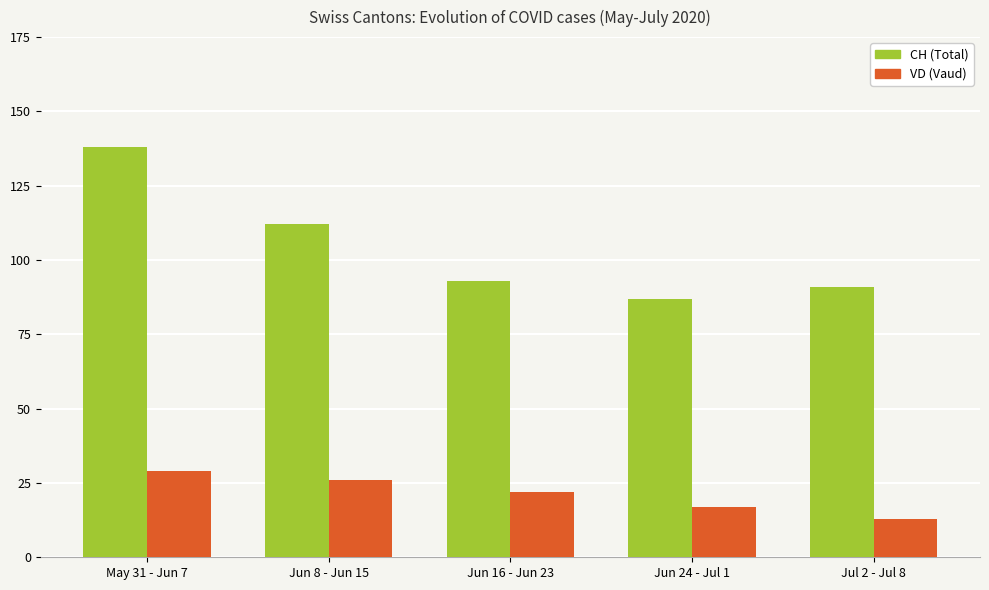

What is the minimum value shown in the chart?

13